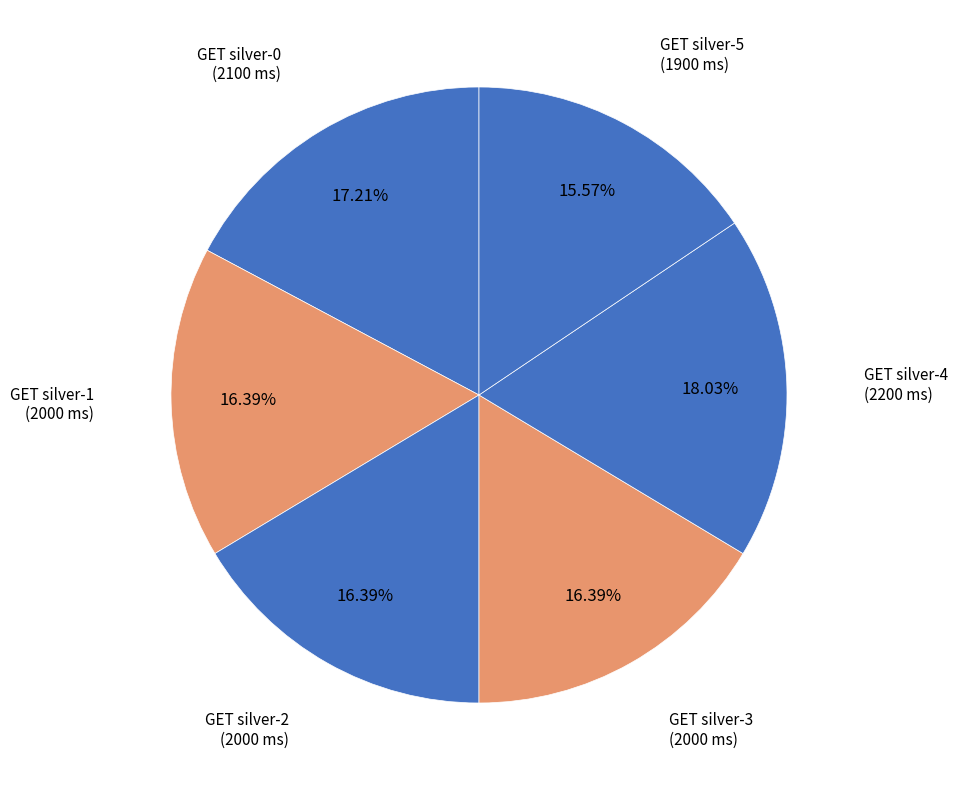

Is GET silver-5 the majority of the pie?

No